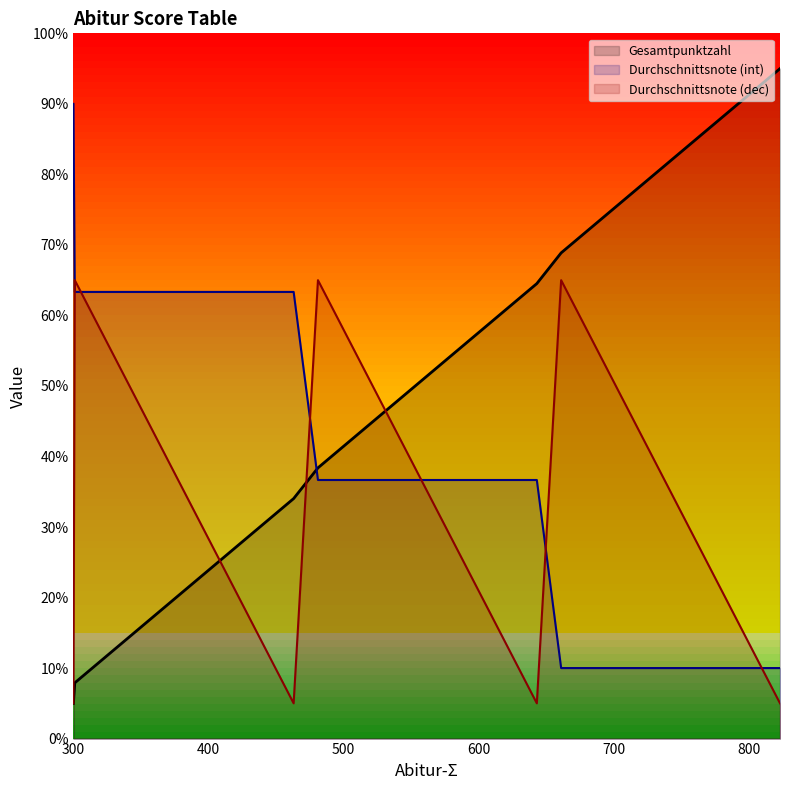

At which category is the sum across all series the highest?

661